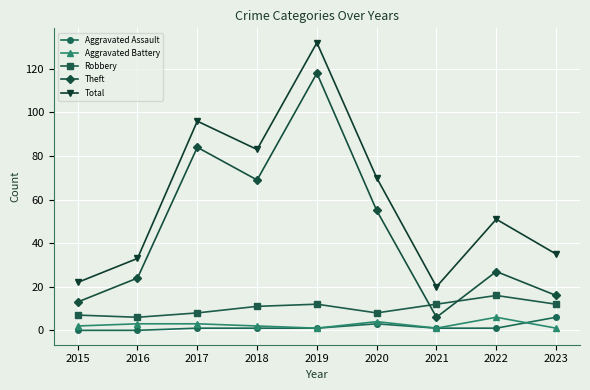

Reading left to right, list all the values displayed in this chart.

Aggravated Assault: 0	0	1	1	1	3	1	1	6
Aggravated Battery: 2	3	3	2	1	4	1	6	1
Robbery: 7	6	8	11	12	8	12	16	12
Theft: 13	24	84	69	118	55	6	27	16
Total: 22	33	96	83	132	70	20	51	35